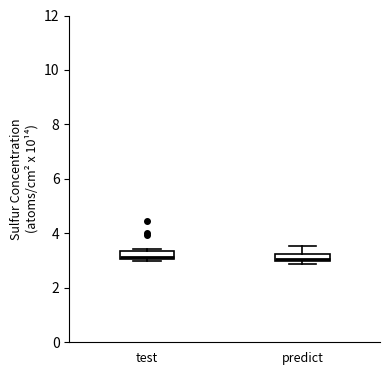

Where does the upper whisker of the box for predict end on the y-axis? The values are not printed on the chart, so give them approximately, as read against the axis.

3.6